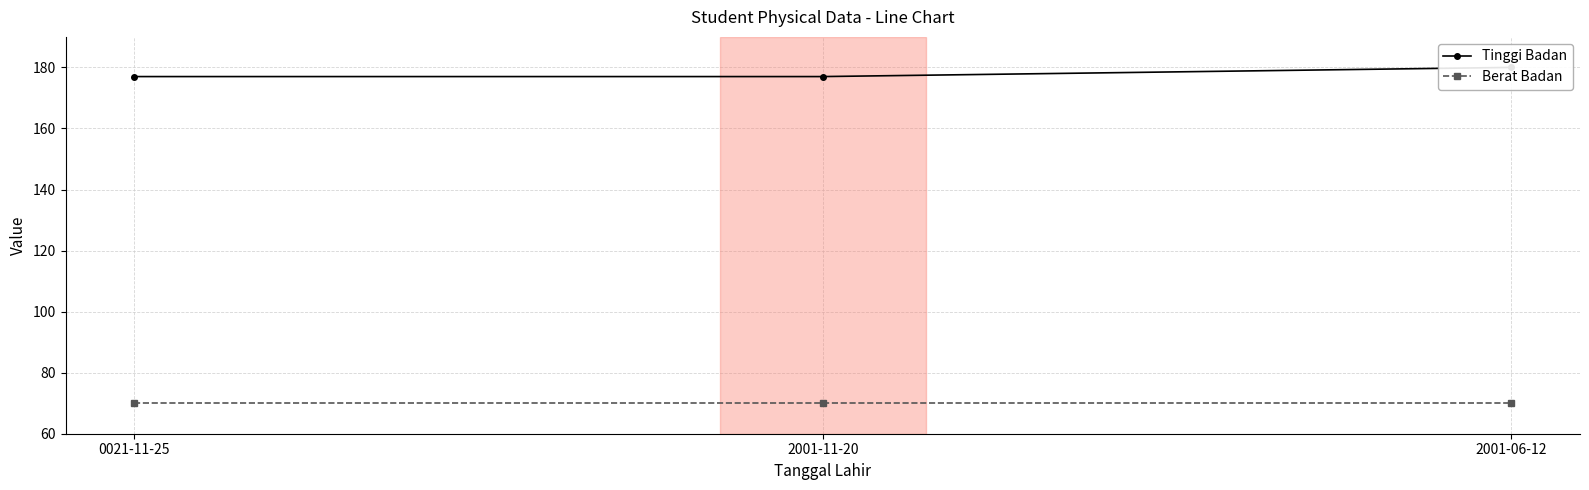

Which label corresponds to the smallest value in the chart?

0021-11-25